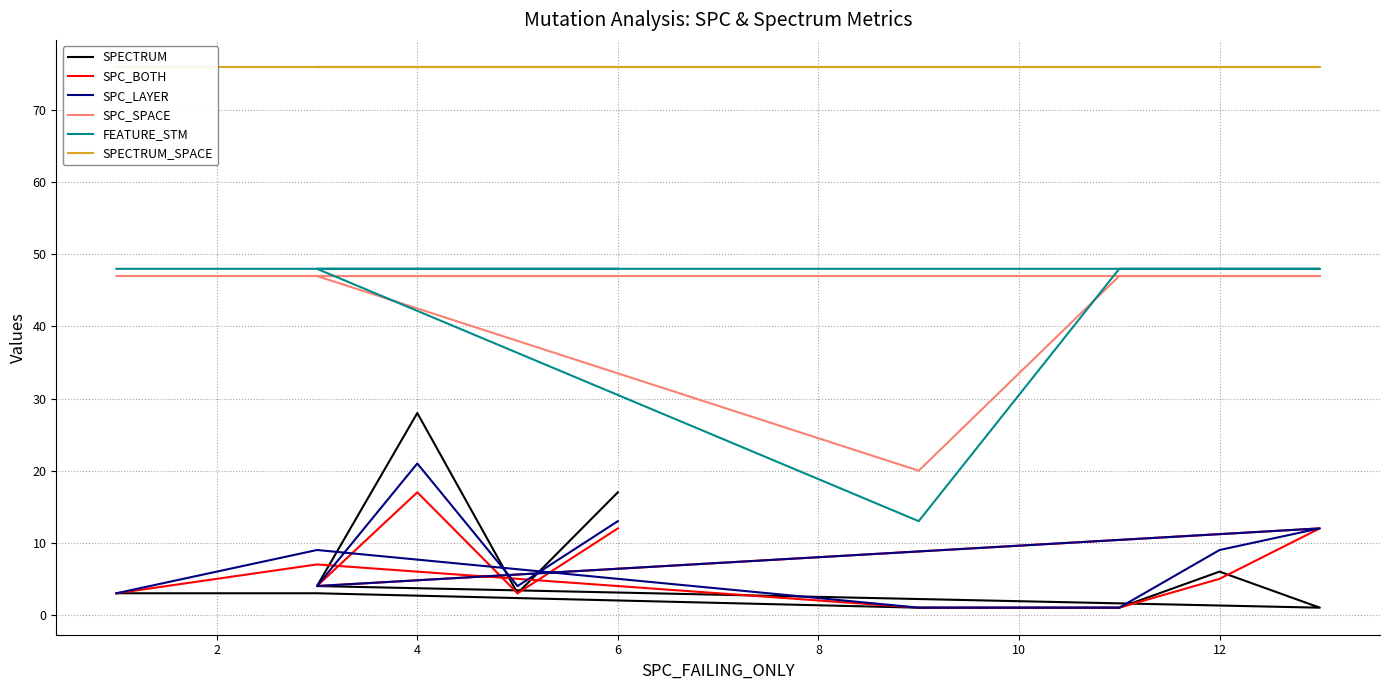

What are all the series names shown in the legend?

SPECTRUM, SPC_BOTH, SPC_LAYER, SPC_SPACE, FEATURE_STM, SPECTRUM_SPACE